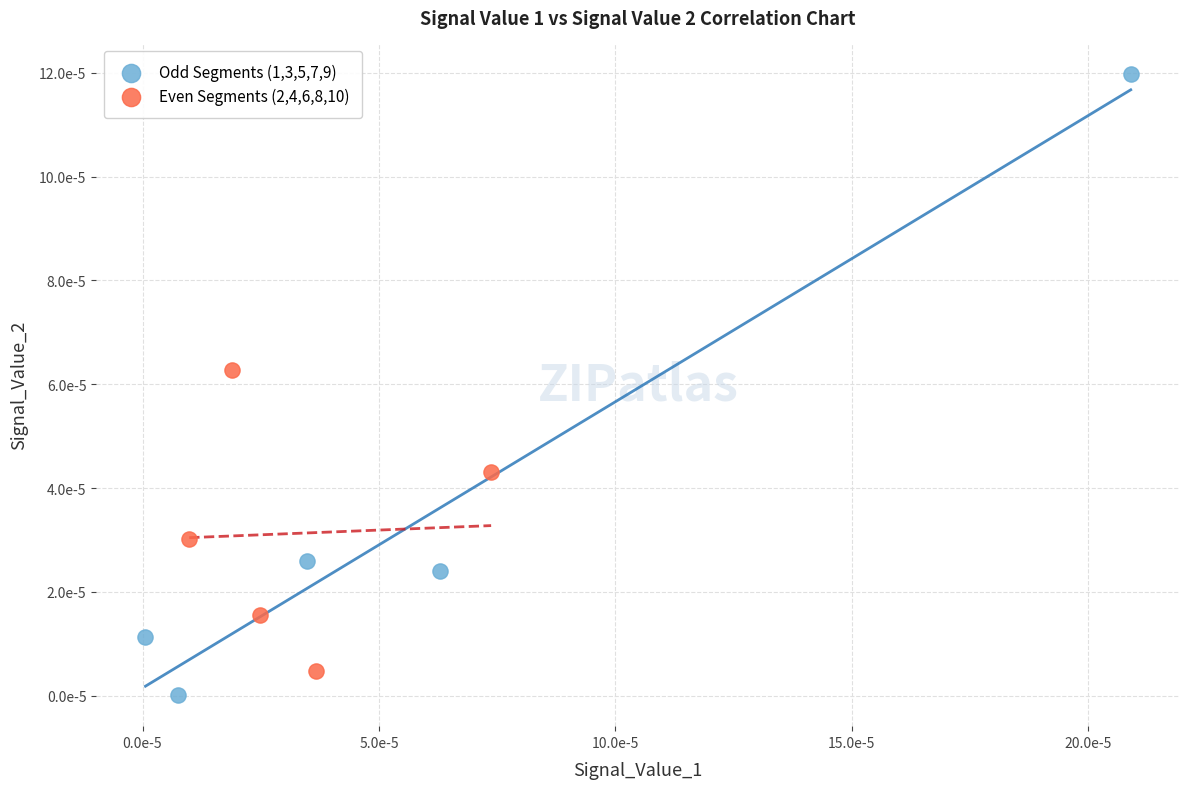

Which series has the largest Y range (max minus min)?

Odd Segments (1,3,5,7,9)